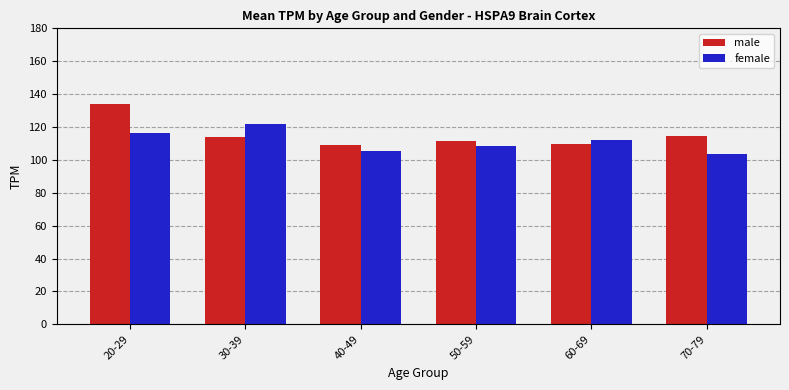

What is the minimum value shown in the chart?

103.4